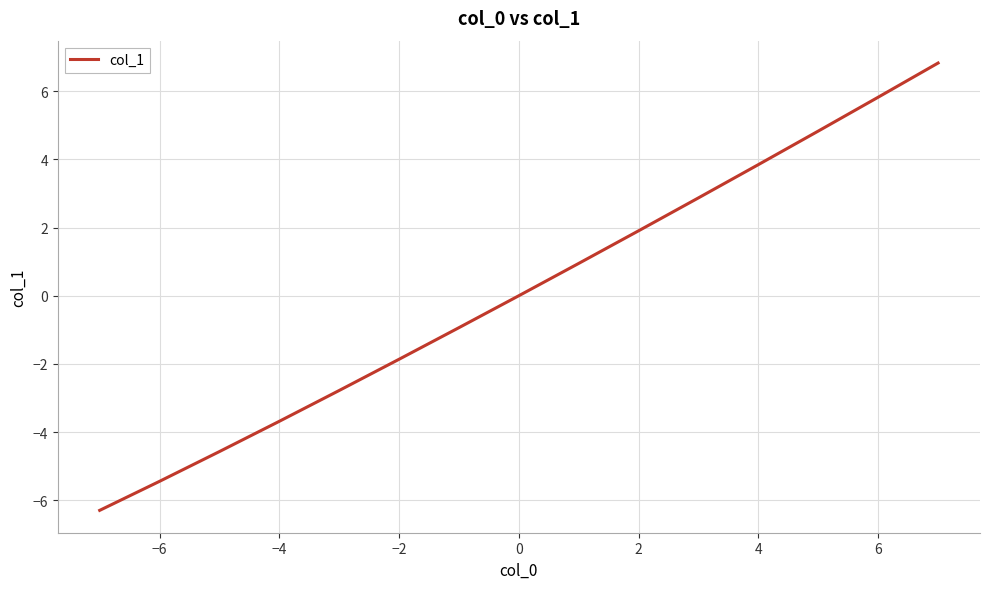

What is the maximum value shown in the chart?

6.8